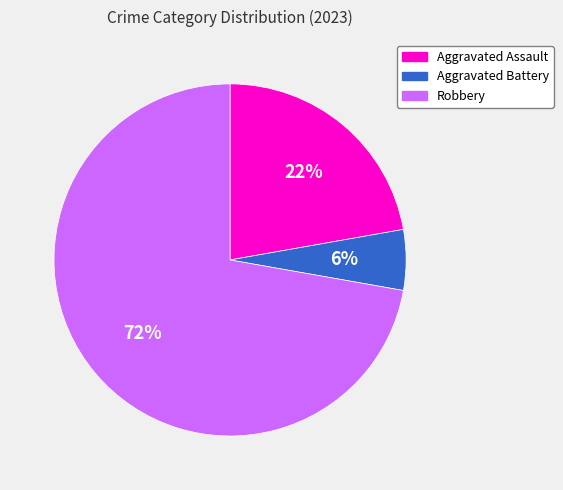

True or false: Aggravated Battery accounts for 6% of the total.

True